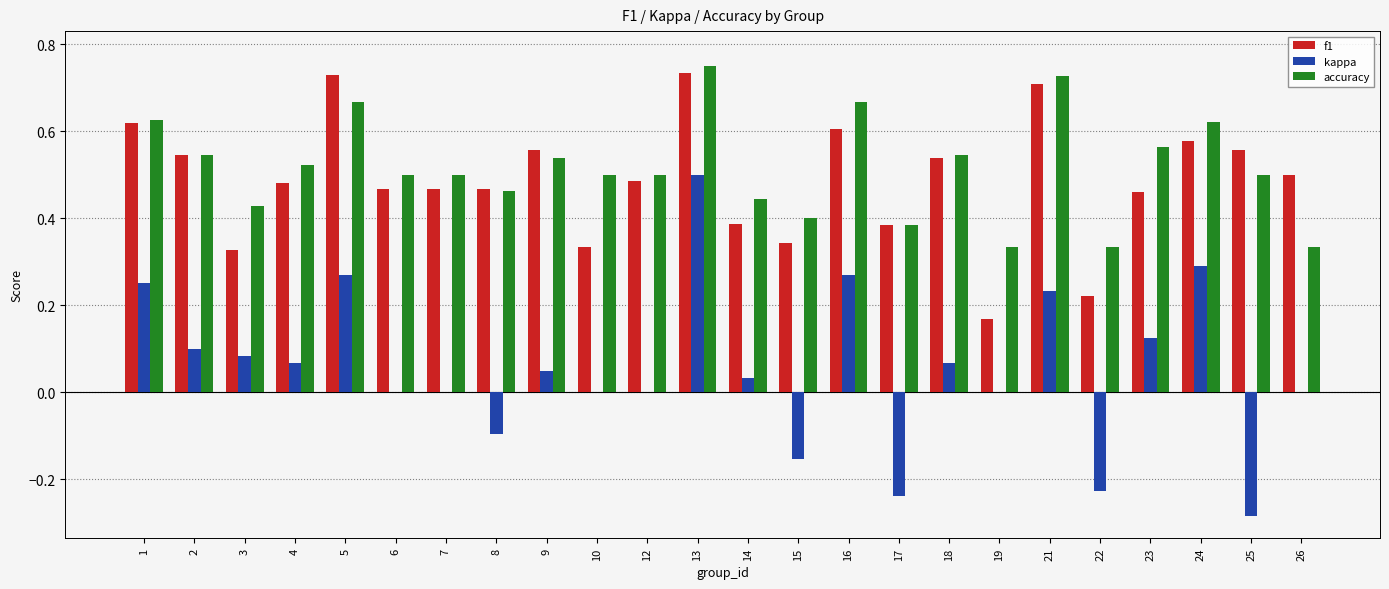

The value of f1 at 19 is 0.3. True or false?

False